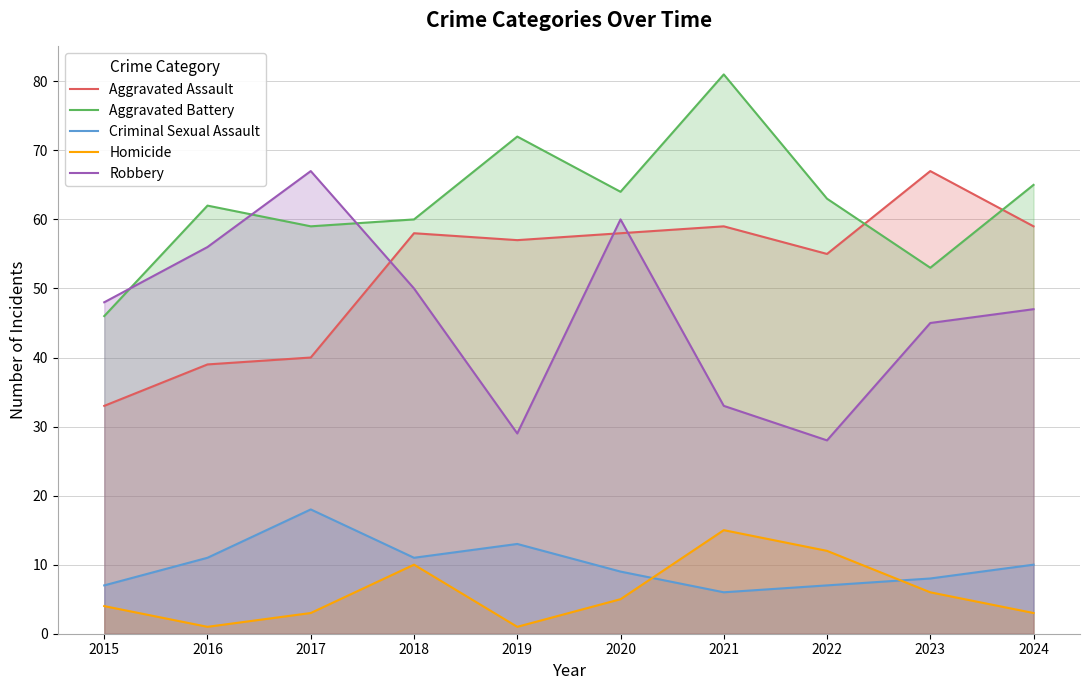

What is the difference between the maximum and minimum values in the Criminal Sexual Assault series?

12